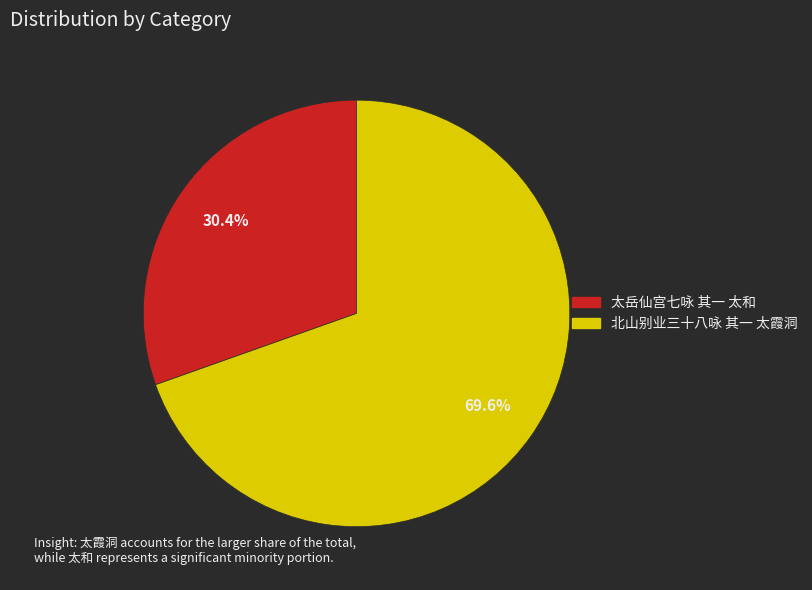

Approximately how many times larger is the value at 太岳仙宫七咏 其一 太和 compared to 北山别业三十八咏 其一 太霞洞?

0.4